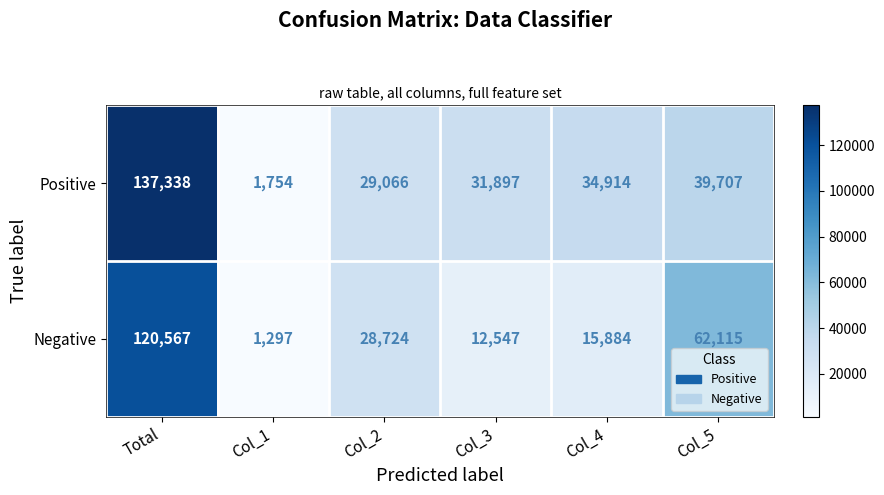

At which category is the sum across all series the highest?

Total